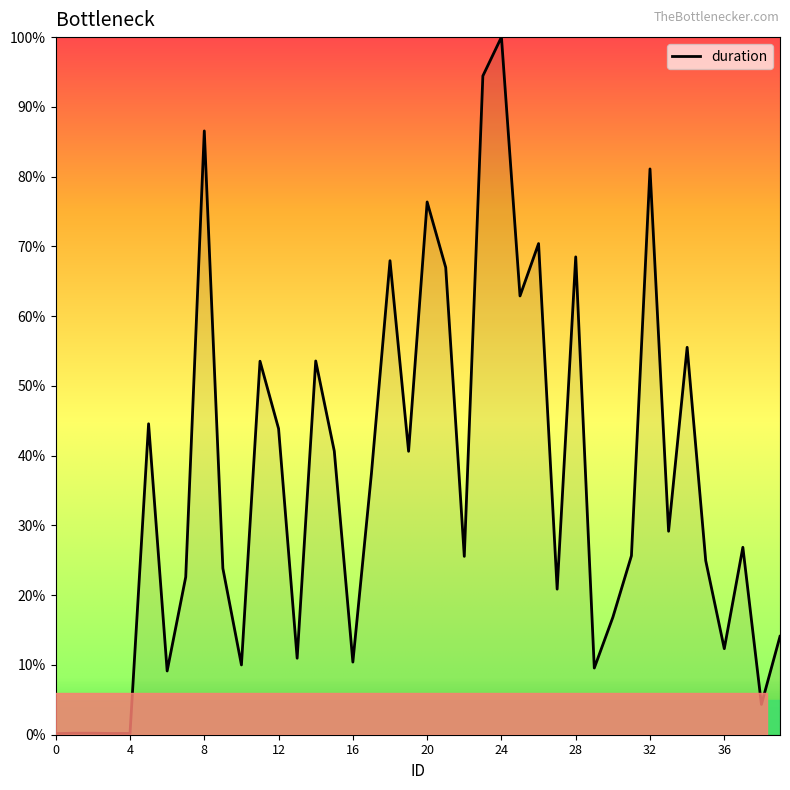

What is the difference between the maximum and minimum values?

99.8